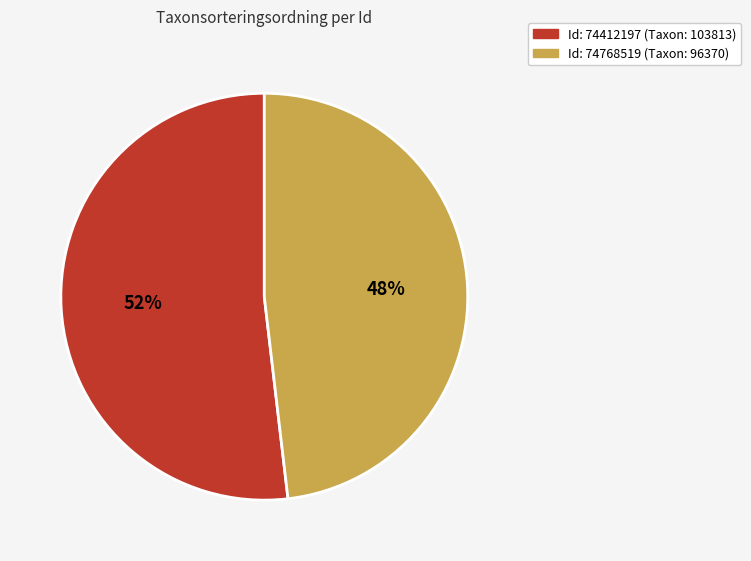

Is there a majority slice in this chart?

Yes